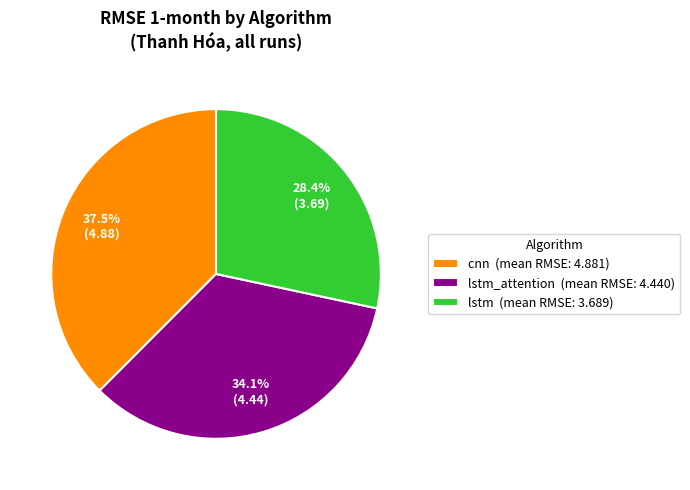

What percentage is NOT represented by cnn (mean RMSE: 4.881)?

62.5%